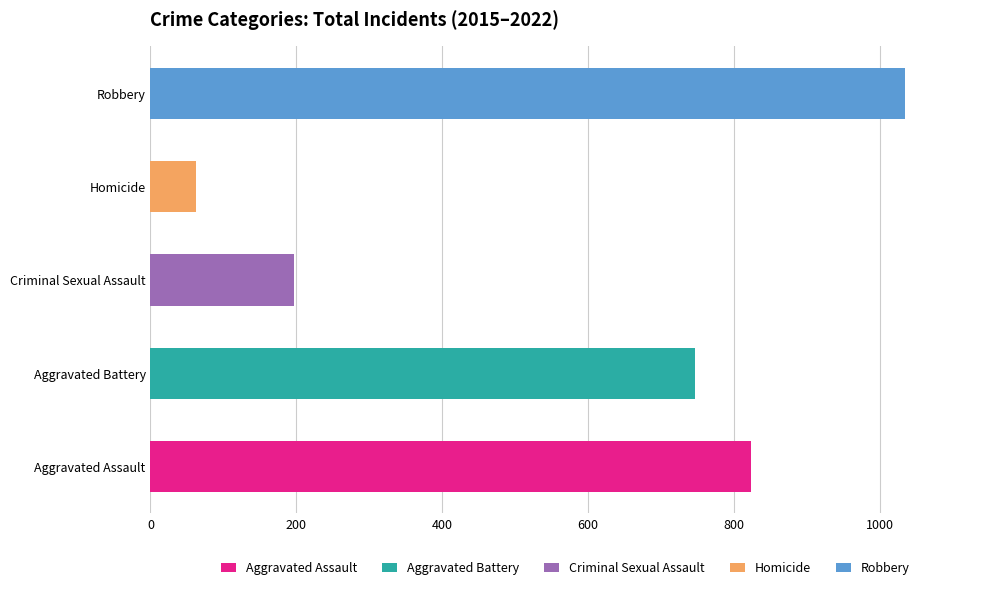

What is the sum of all Homicide values?

62